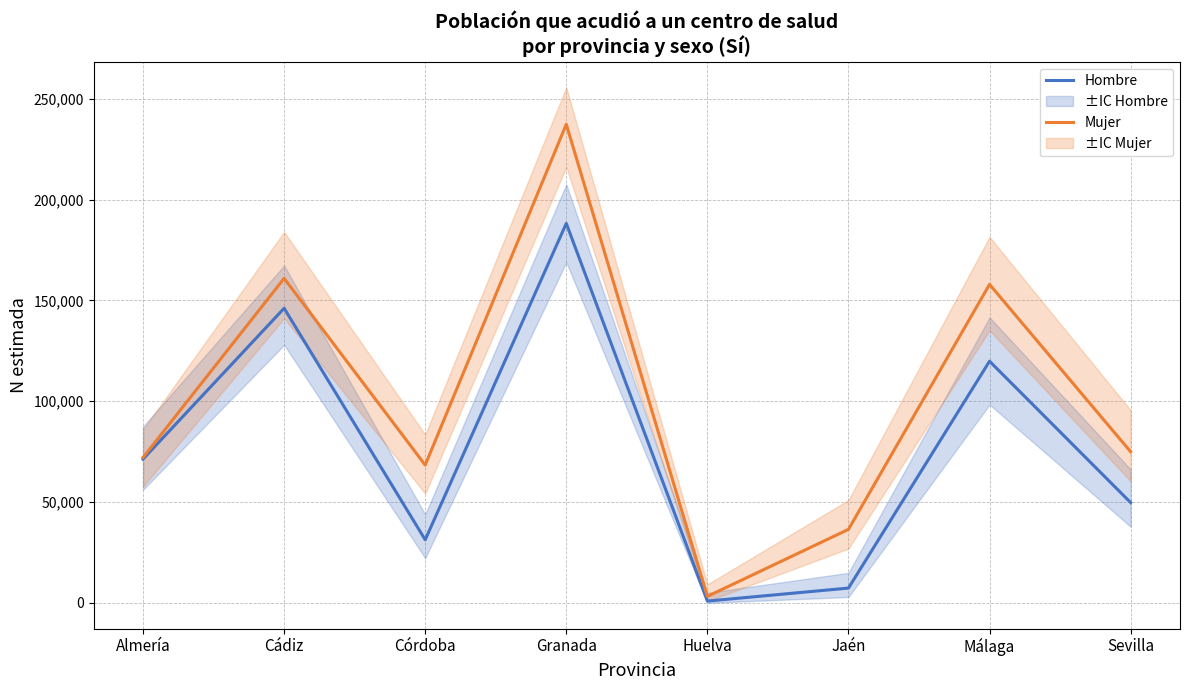

What is the label of the 3rd point from the right?

Jaén